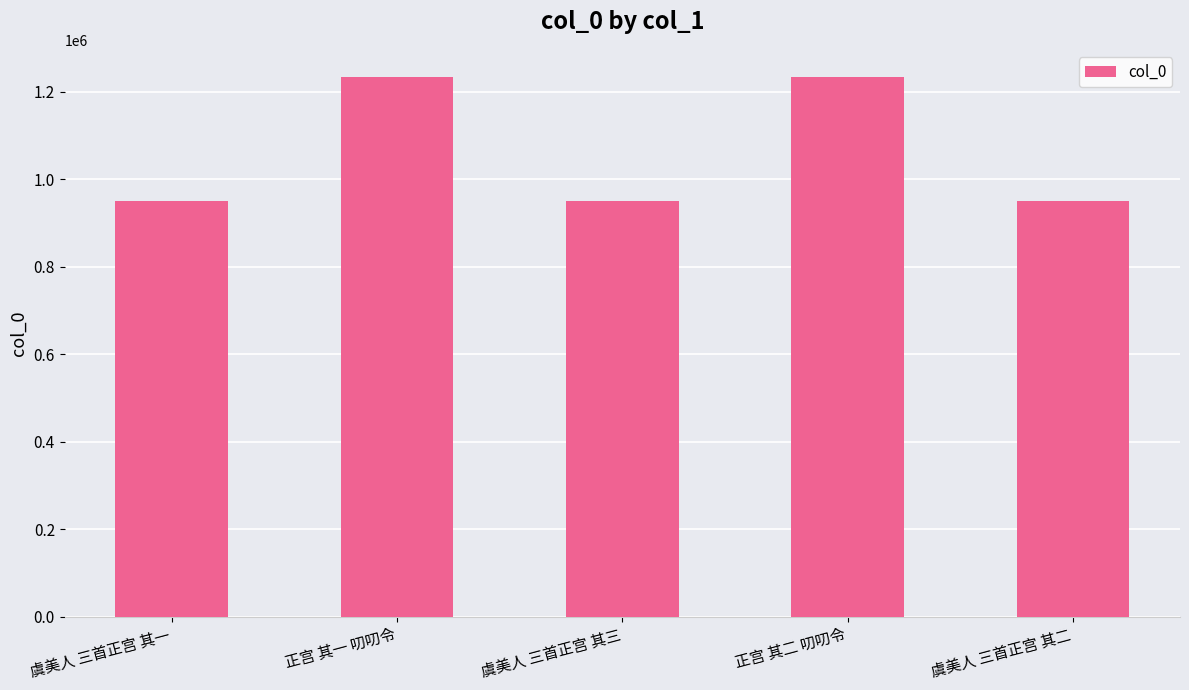

What is the greatest value displayed?

1233903